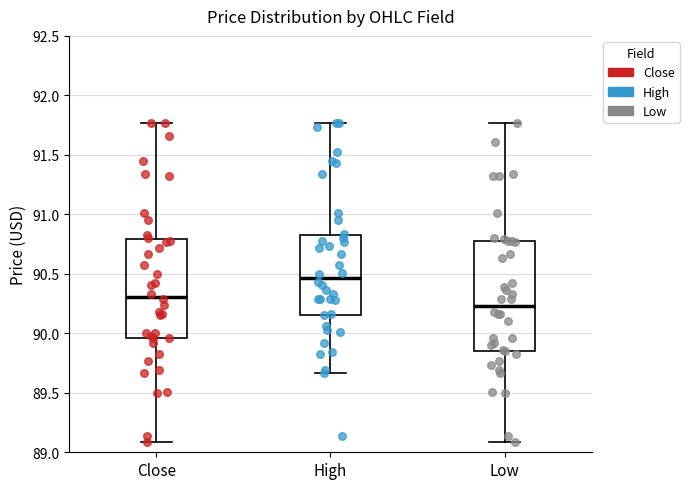

Which box has the highest median line?

High